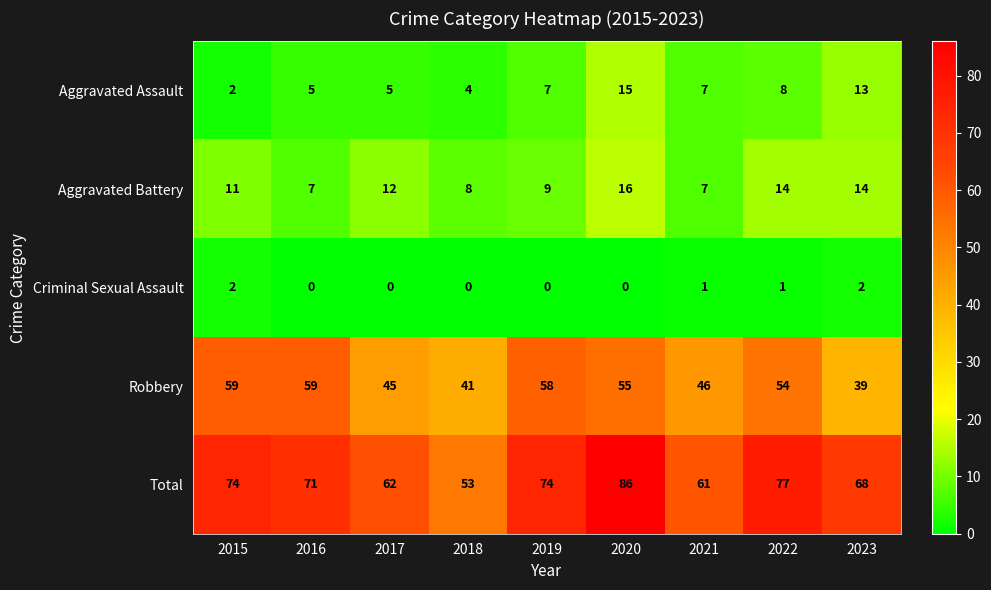

How many values in the Aggravated Battery series are below 11?

4